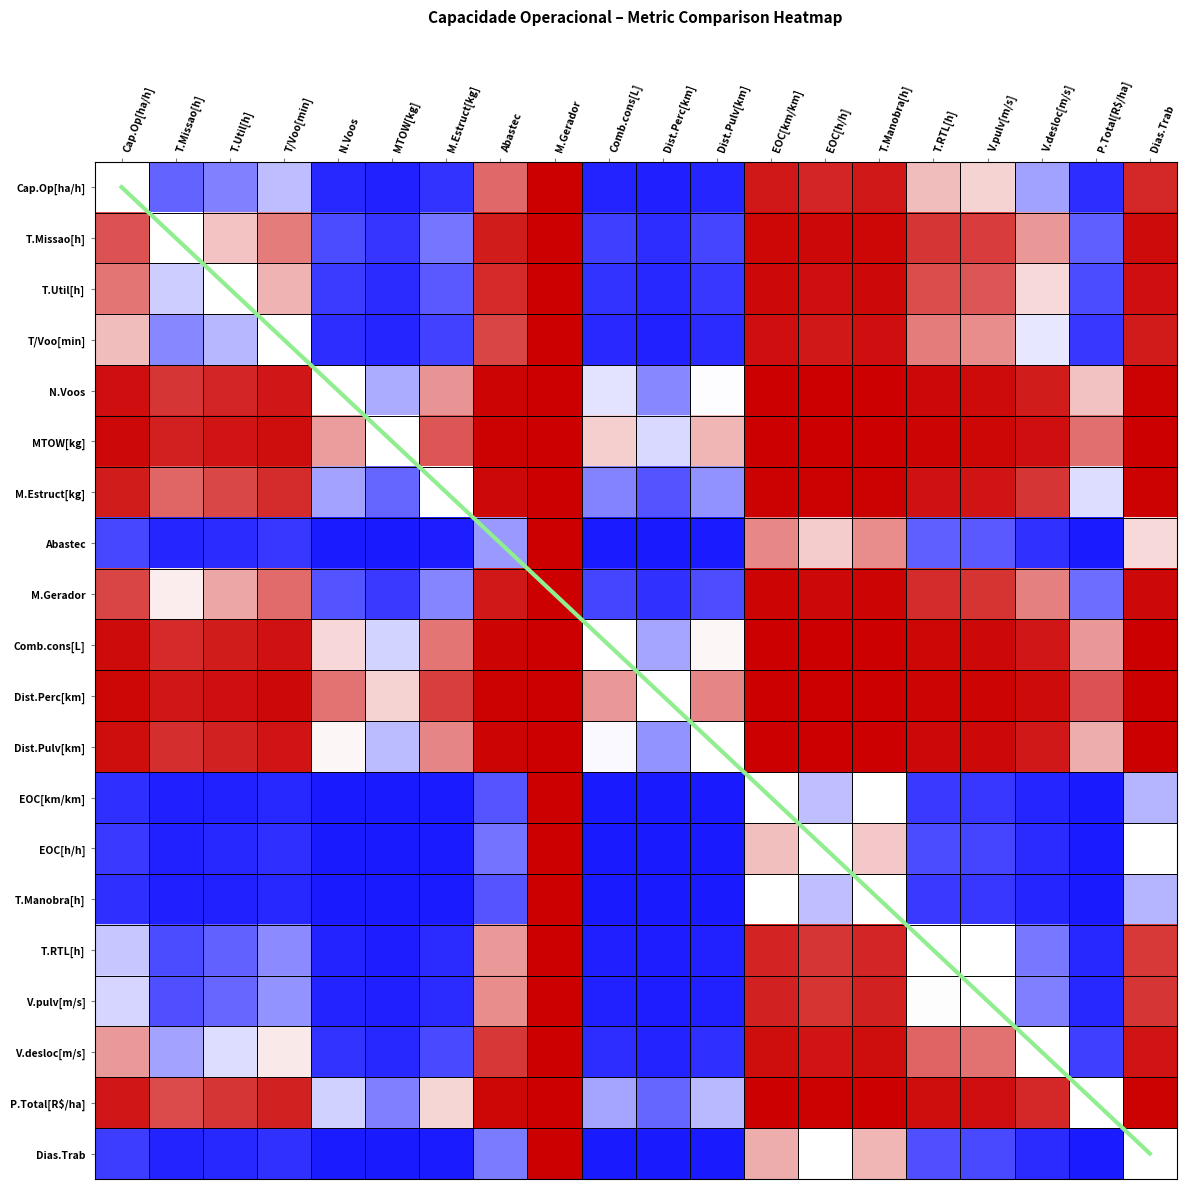

What is the approximate value of T.RTL[h] at M.Estruct[kg]?

-0.9